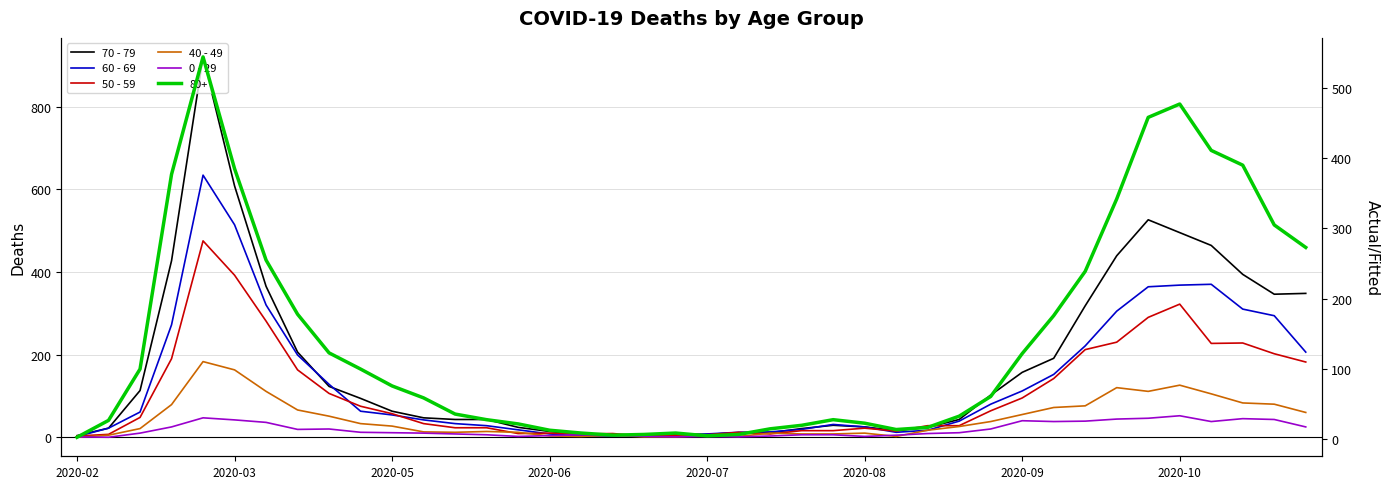

True or false: 0 - 29 has a value of 3 at 13.

False